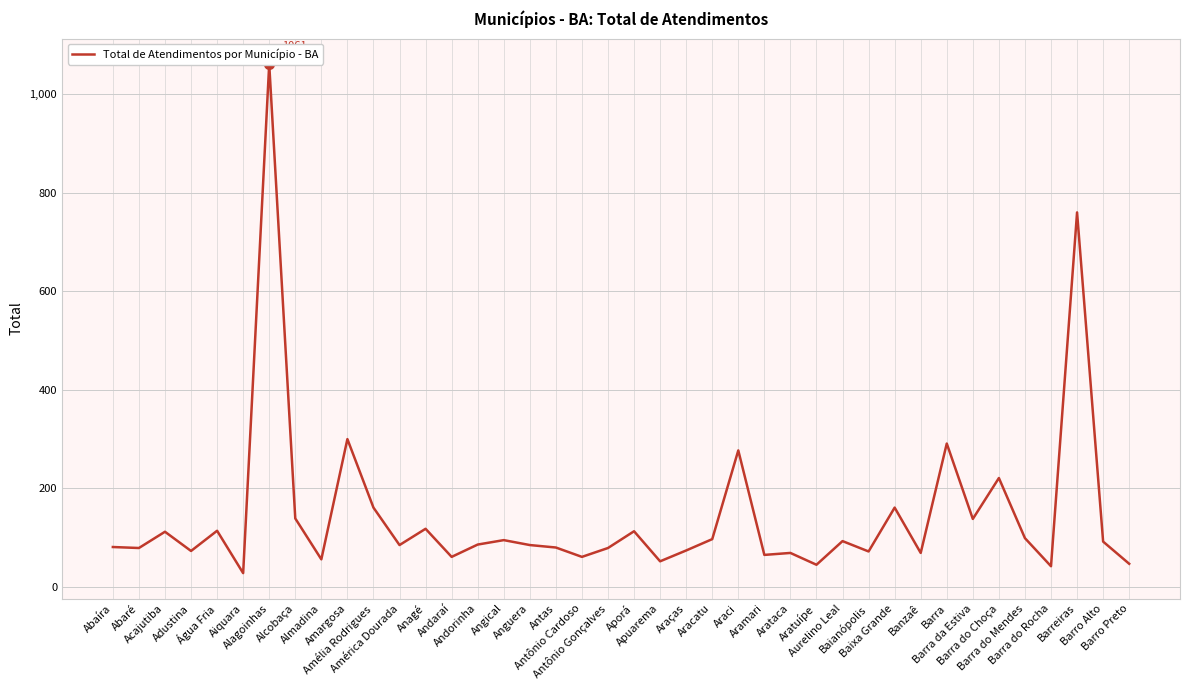

Where is the first local maximum?

Acajutiba